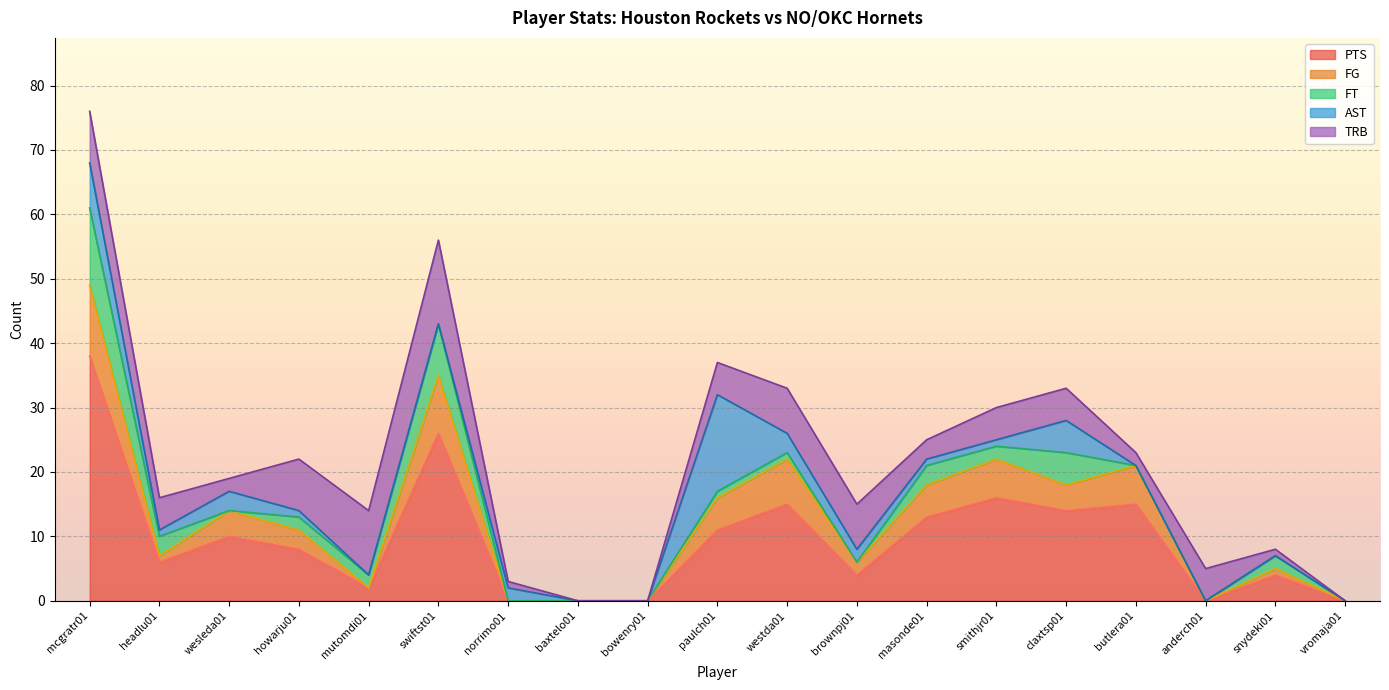

What is the approximate value of TRB at headlu01, to the nearest 5?

5